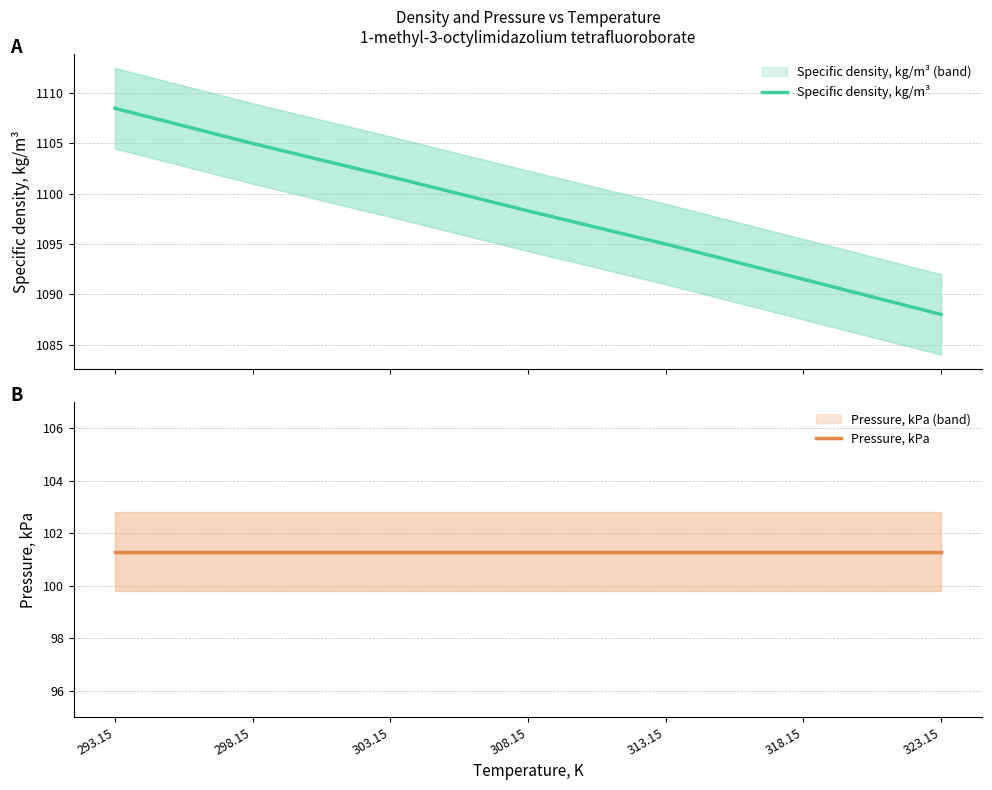

Does the chart display data point markers on the line(s)?

No